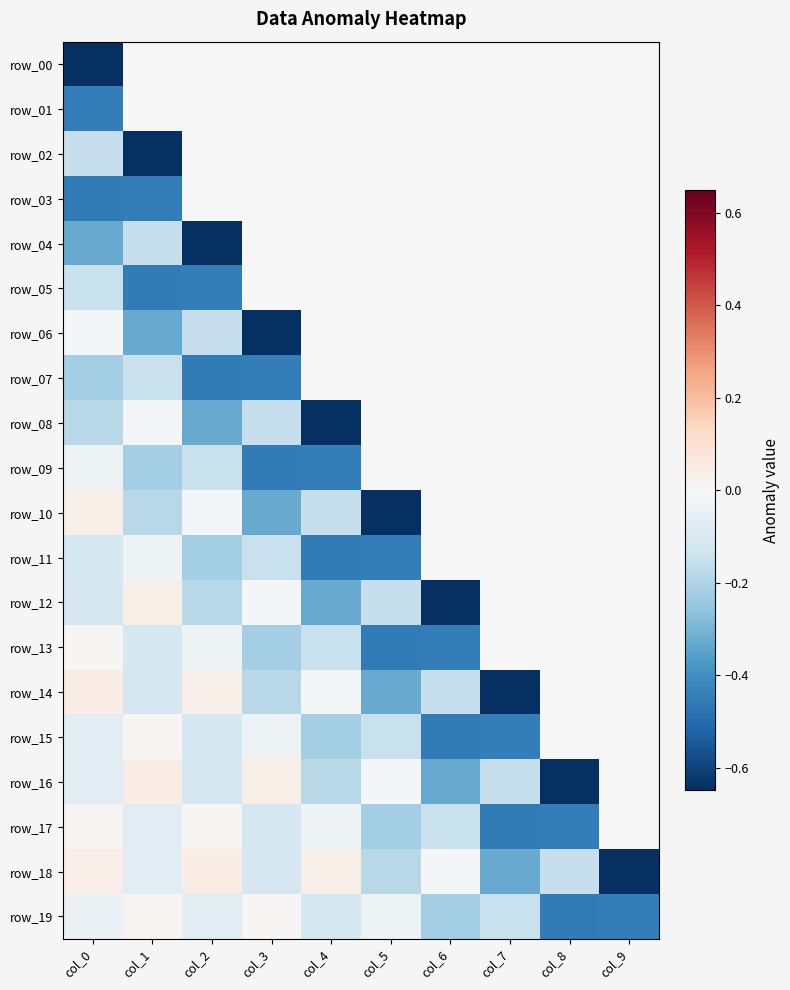

What is the sum of the row_19 values at col_2 and col_3?

-0.1